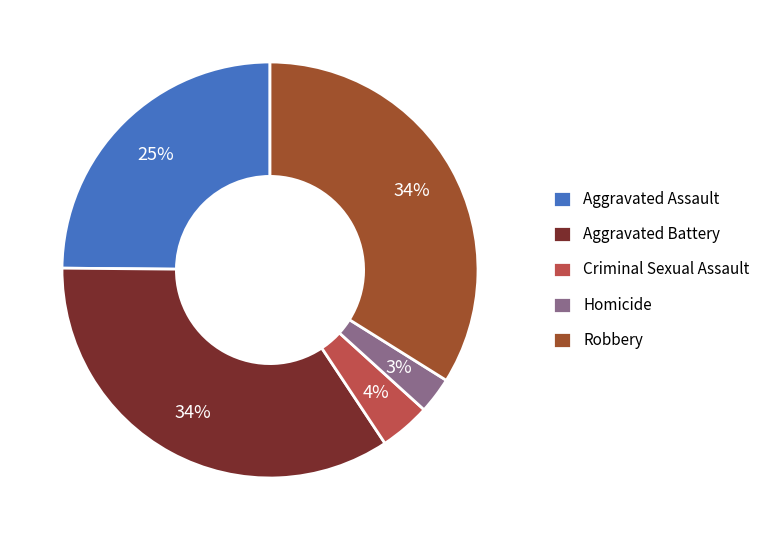

Is it true that Criminal Sexual Assault is 4% of the pie?

True